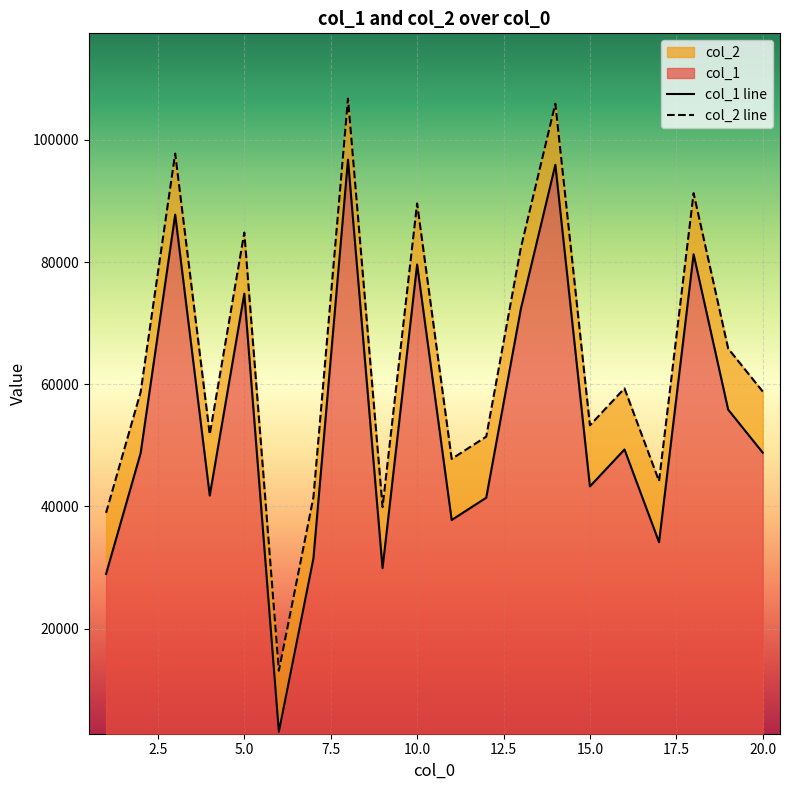

What is the highest value of the col_2 line series?

106774